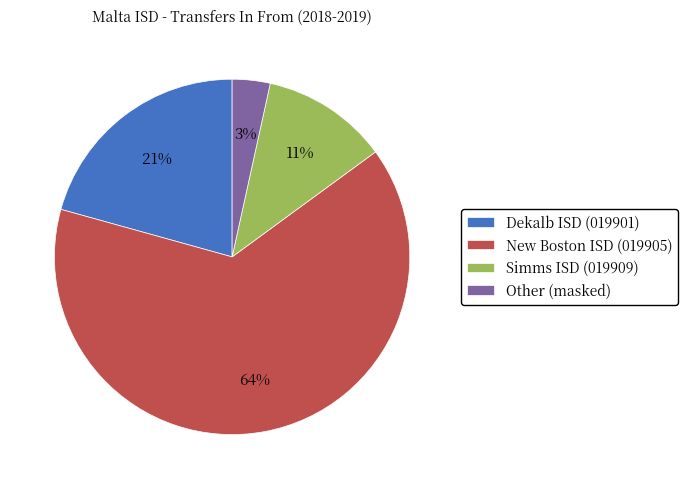

Rank the categories by value from highest to lowest.

New Boston ISD (019905), Dekalb ISD (019901), Simms ISD (019909), Other (masked)